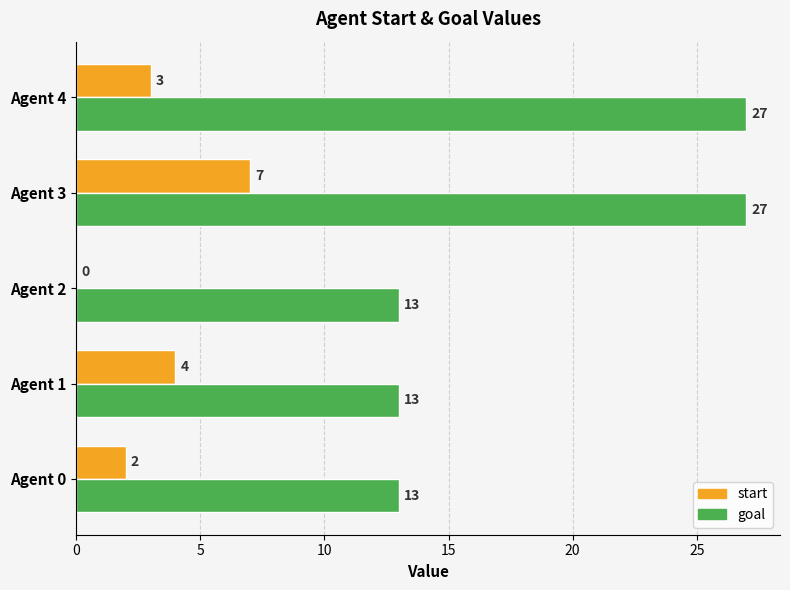

Is the value of goal at Agent 1 greater than the value of start at Agent 4?

Yes